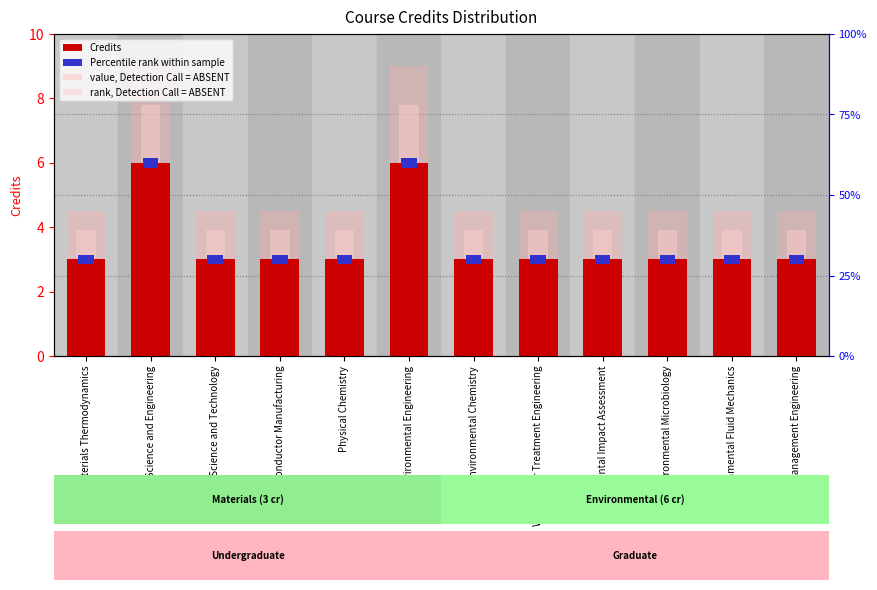

The value of Percentile rank within sample at Environmental Fluid Mechanics is 0.3. True or false?

True